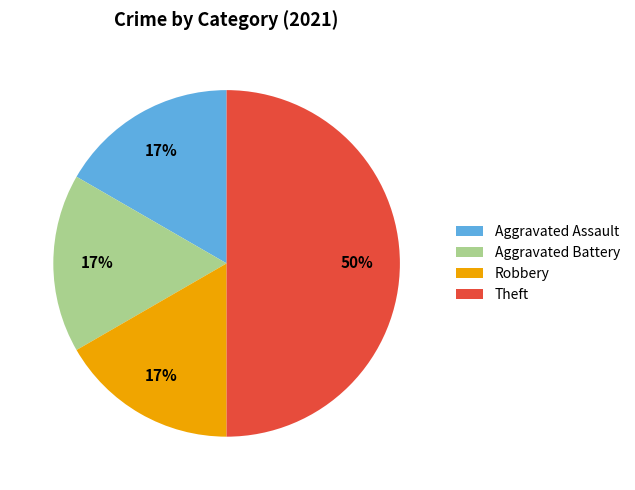

Combined, do Aggravated Assault and Theft account for over 50%?

Yes